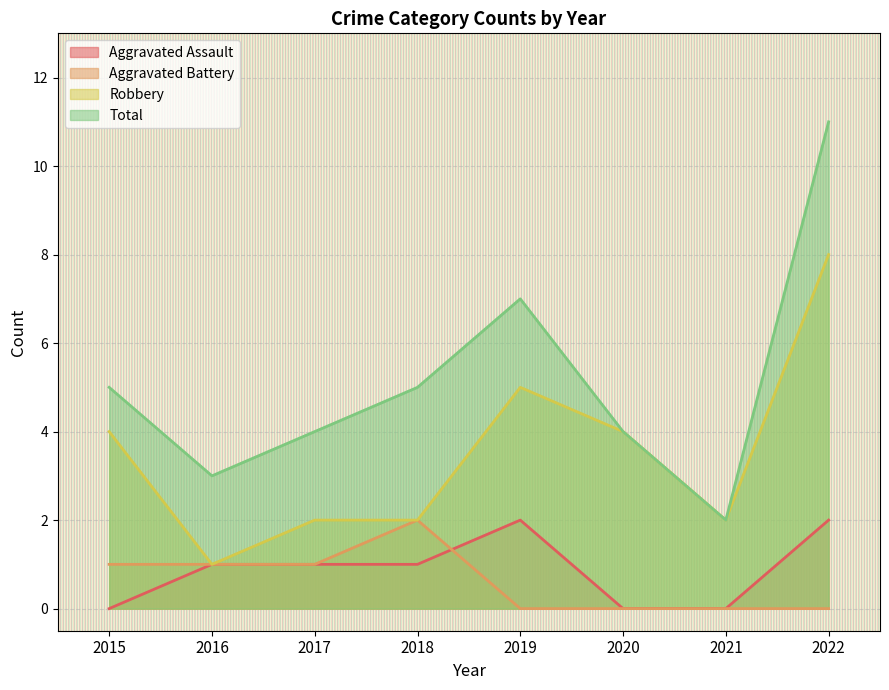

True or false: Robbery has a value of 5 at 2022.

False